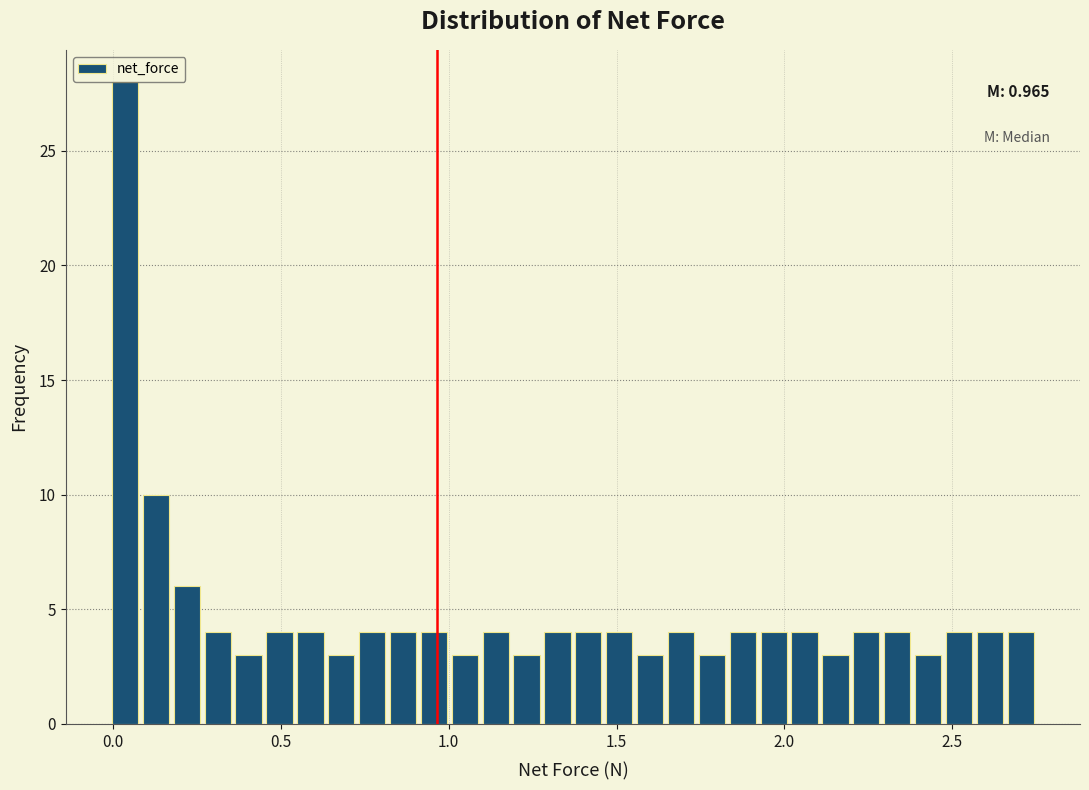

Read against the x-axis, roughly where is the centre of the tallest bar?

0.05